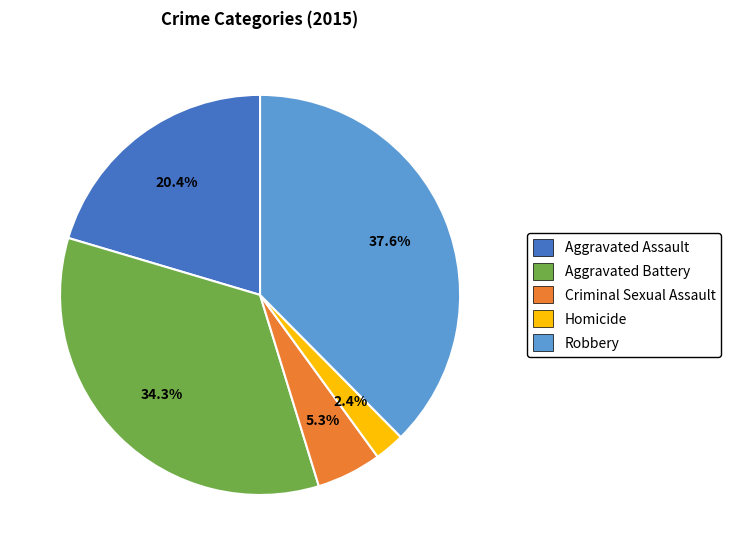

The Robbery slice represents 28% of the pie. True or false?

False